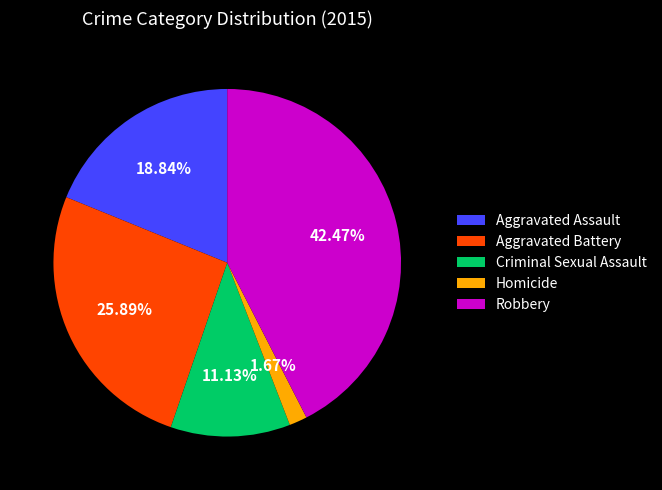

To the nearest percent, what is the difference between the largest and smallest slice percentages?

41%